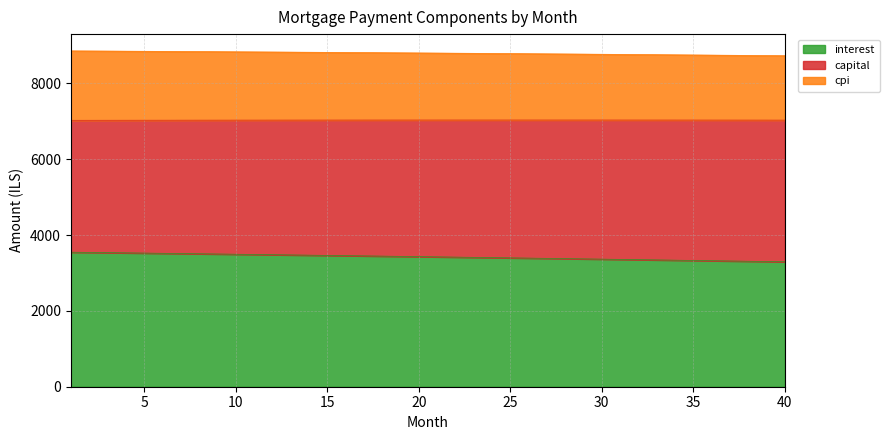

What is the total value across all series at 20?

8802.9